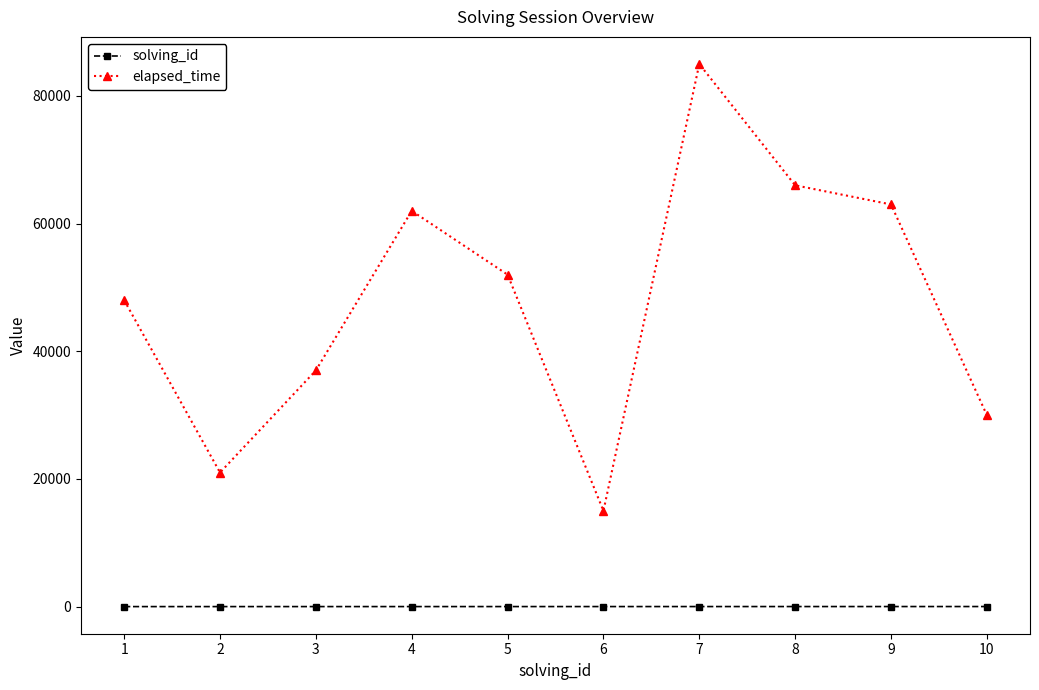

Does the chart have visible grid lines?

No